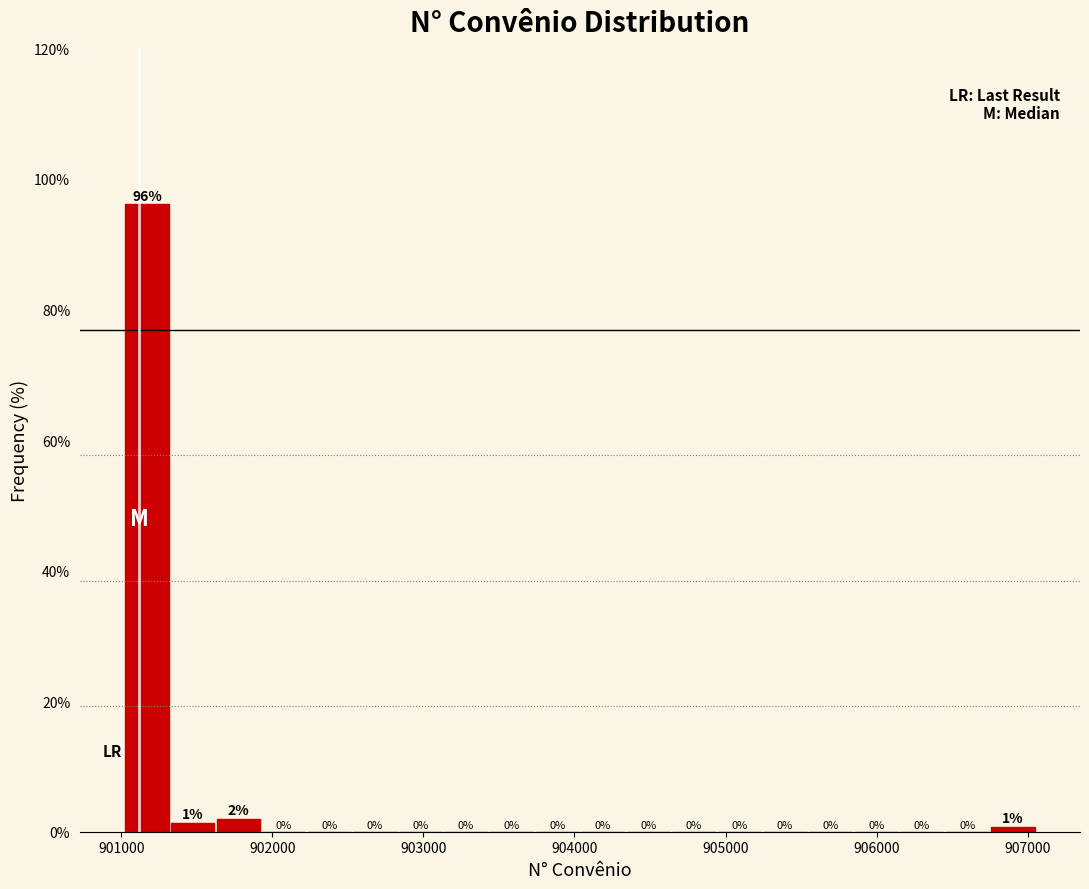

Around what value on the x-axis is the tallest bar? Give the approximate position of its centre, as read against the axis.

901200